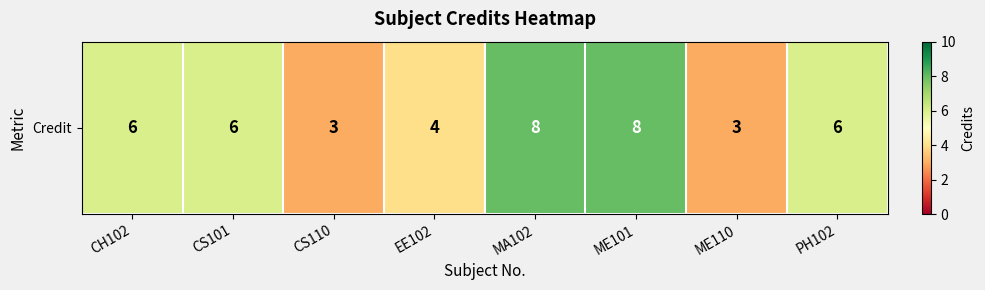

Reading left to right, list all the values displayed in this chart.

CH102=6	CS101=6	CS110=3	EE102=4	MA102=8	ME101=8	ME110=3	PH102=6